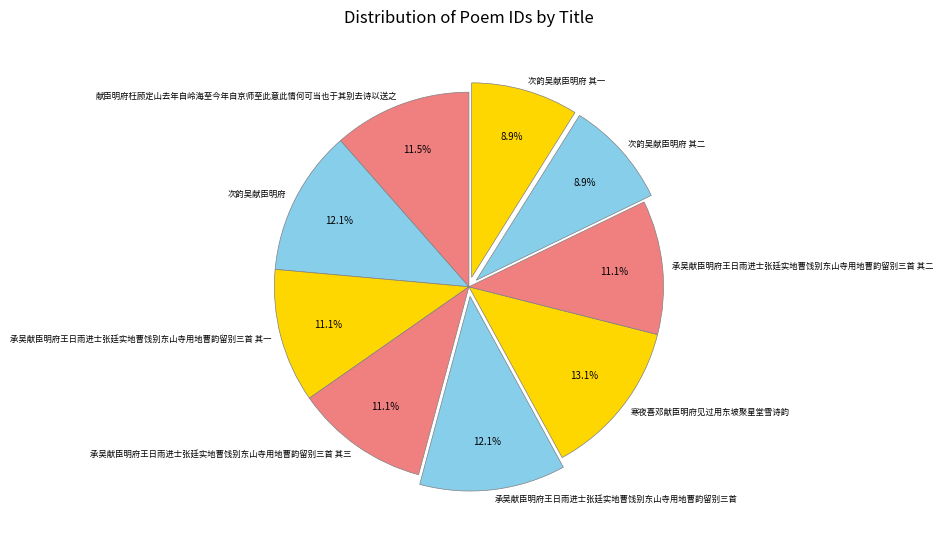

Approximately how many times larger is the value at 承吴献臣明府王日雨进士张廷实地曹饯别东山寺用地曹韵留别三首 其二 compared to 献臣明府枉顾定山去年自岭海至今年自京师至此意此情何可当也于其别去诗以送之?

1.0